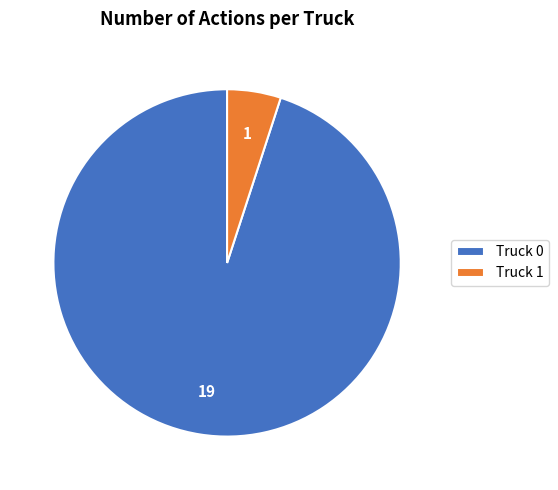

Which category has the biggest portion of the pie?

Truck 0